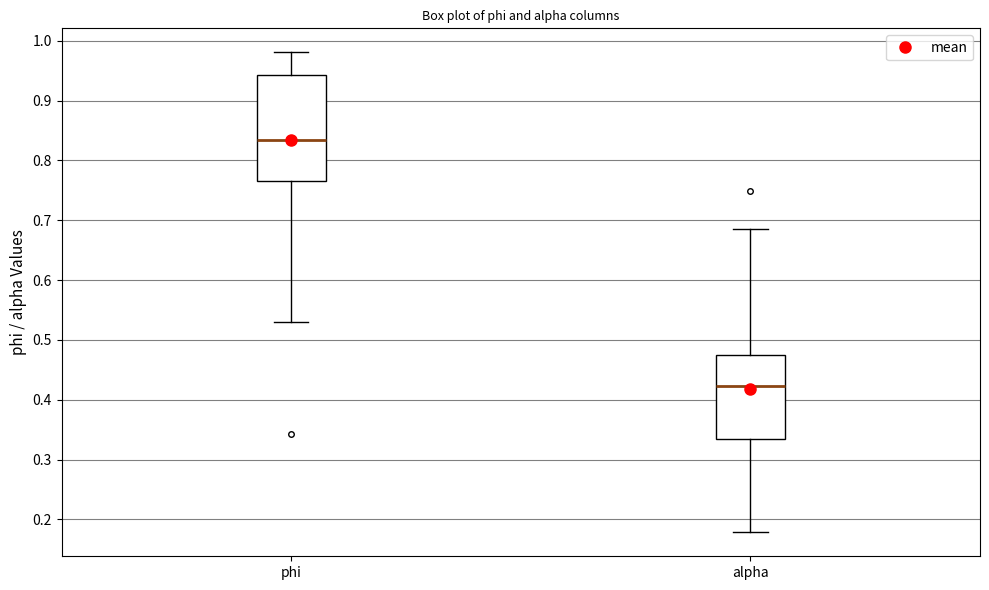

Reading left to right, read every box against the y-axis: the position of its median line, the range the box covers, and the ends of its whiskers. The values are not printed on the chart, so give them approximately, as read against the axis.

phi: median 0.83, box 0.77 to 0.94, whiskers 0.53 to 0.98
alpha: median 0.42, box 0.33 to 0.47, whiskers 0.18 to 0.69